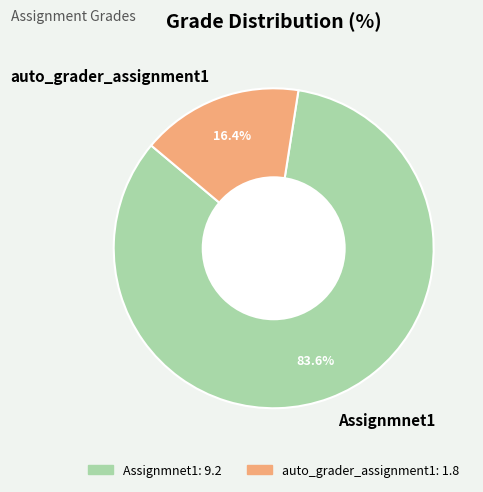

Is it true that auto_grader_assignment1 is 27% of the pie?

False